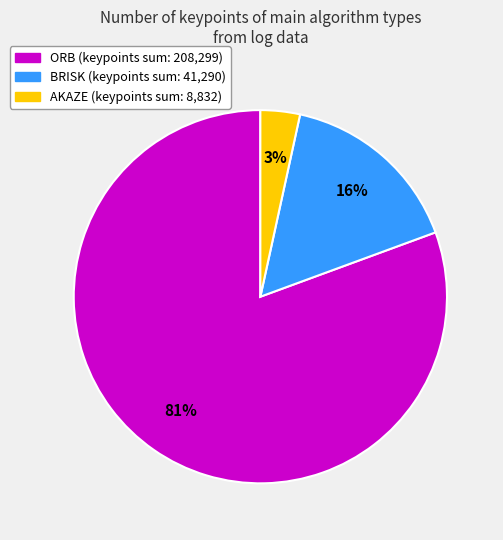

Is it true that BRISK is 16% of the pie?

True